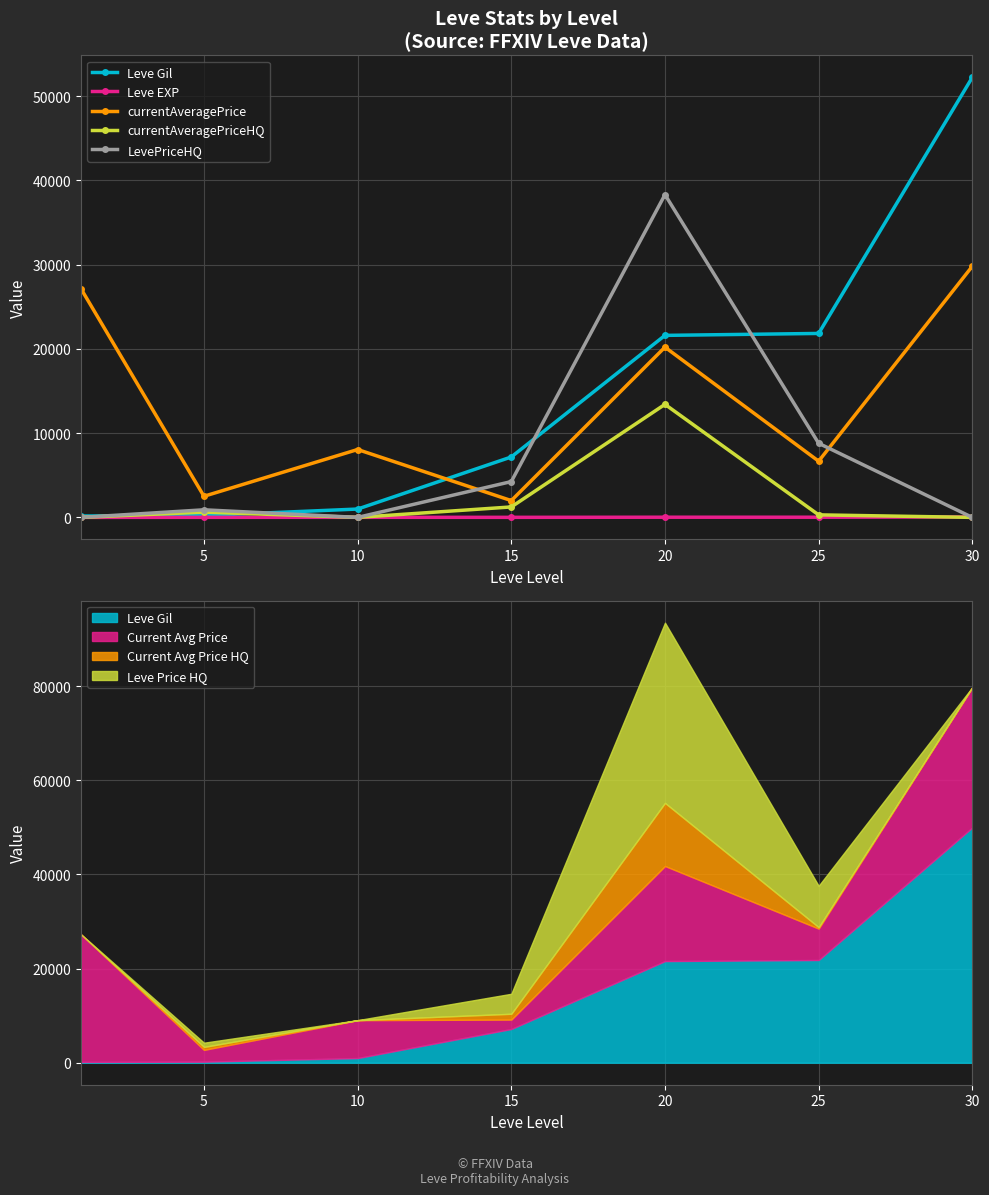

What is the lowest value of the currentAveragePrice series?

1993